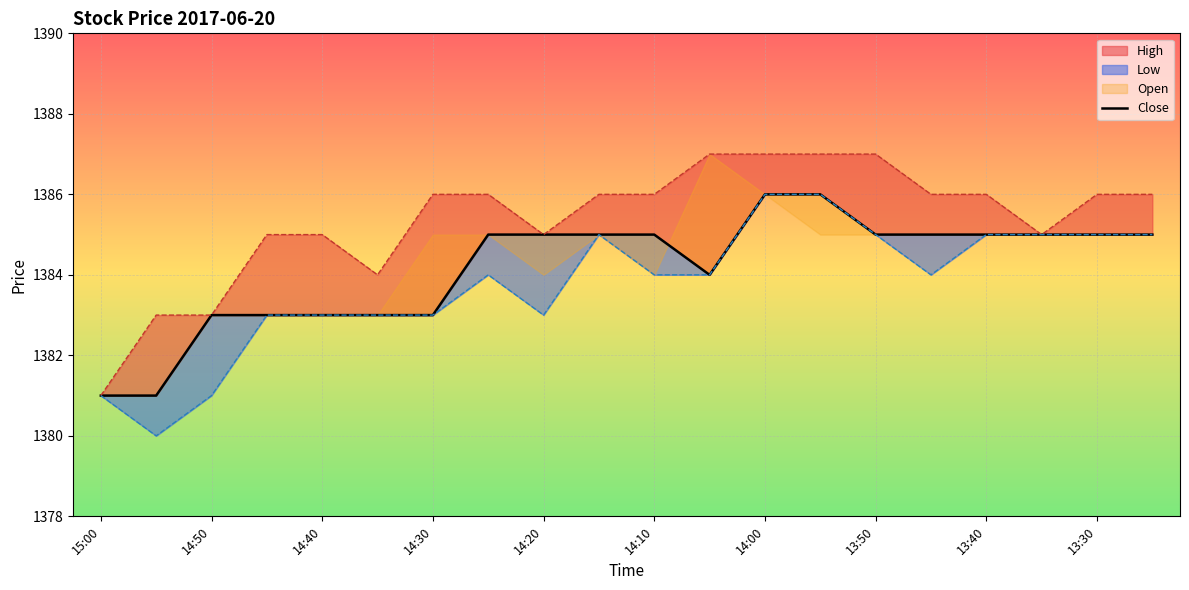

Approximately how many times larger is the value at 14:40 compared to 14:30?

1.0